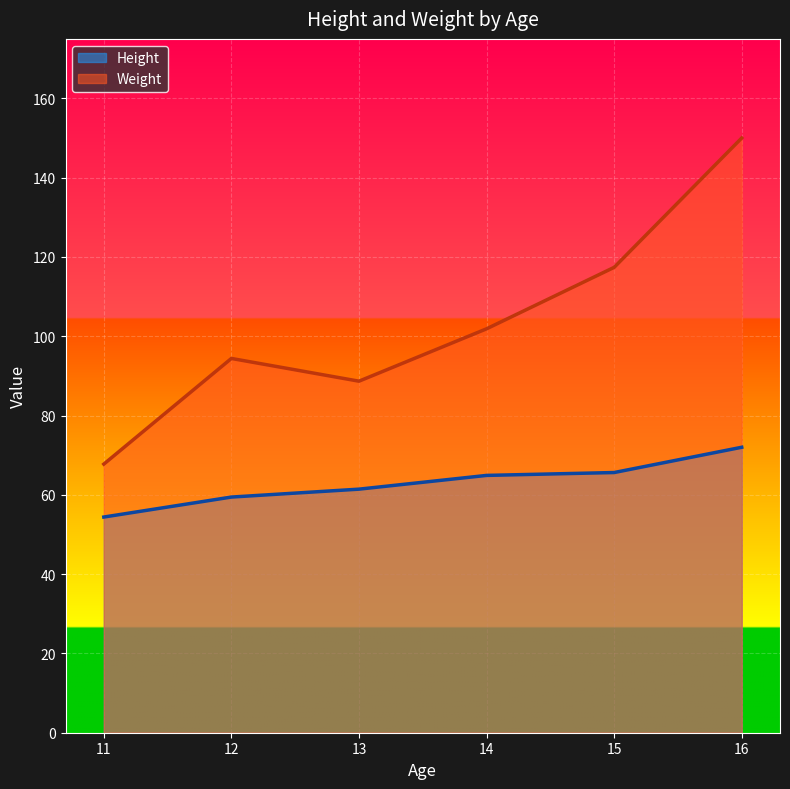

What is the difference between the Weight values at 14 and 12?

7.5